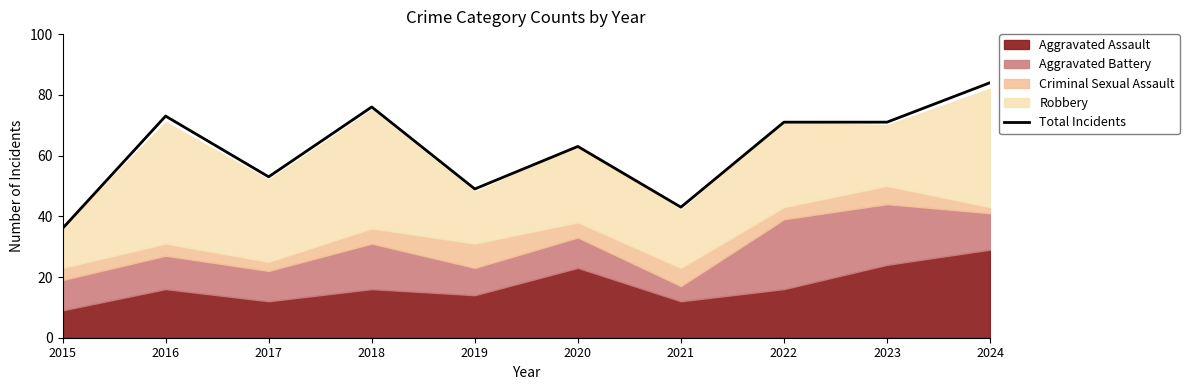

Rank the categories by value from highest to lowest.

2024, 2018, 2016, 2022, 2023, 2020, 2017, 2019, 2021, 2015